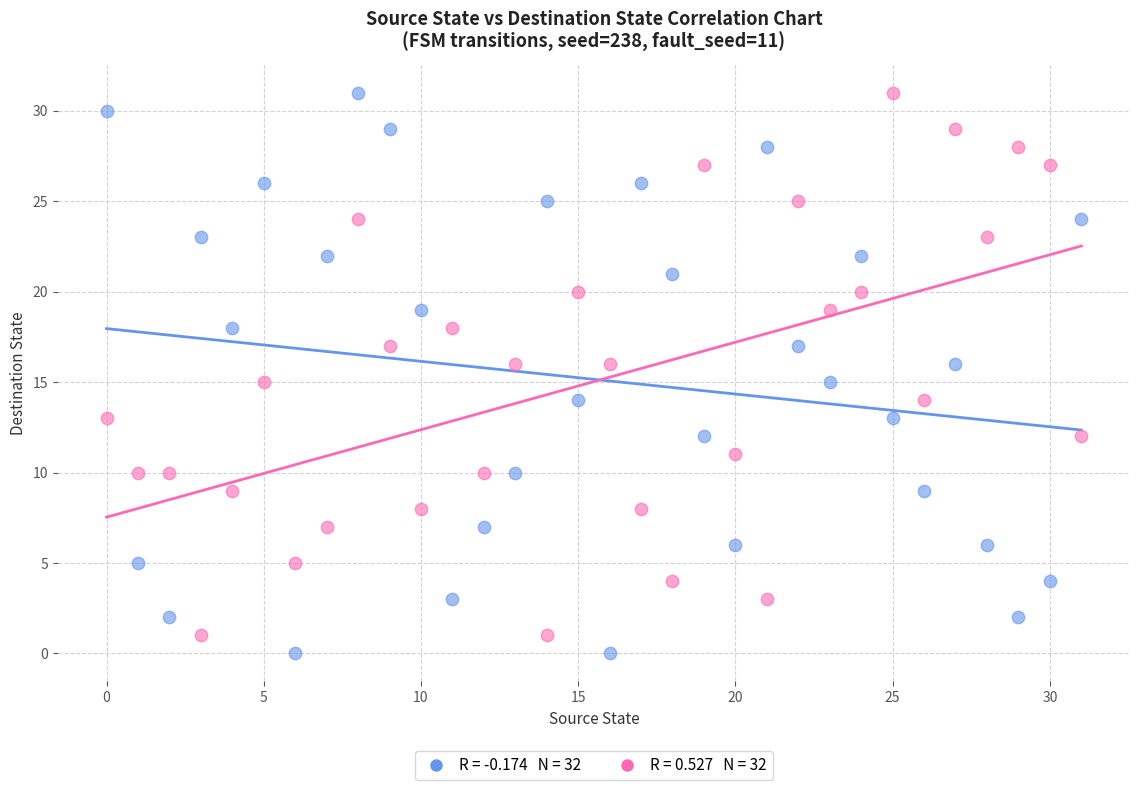

Across all data points, what is the range of Y values (max minus min)?

31